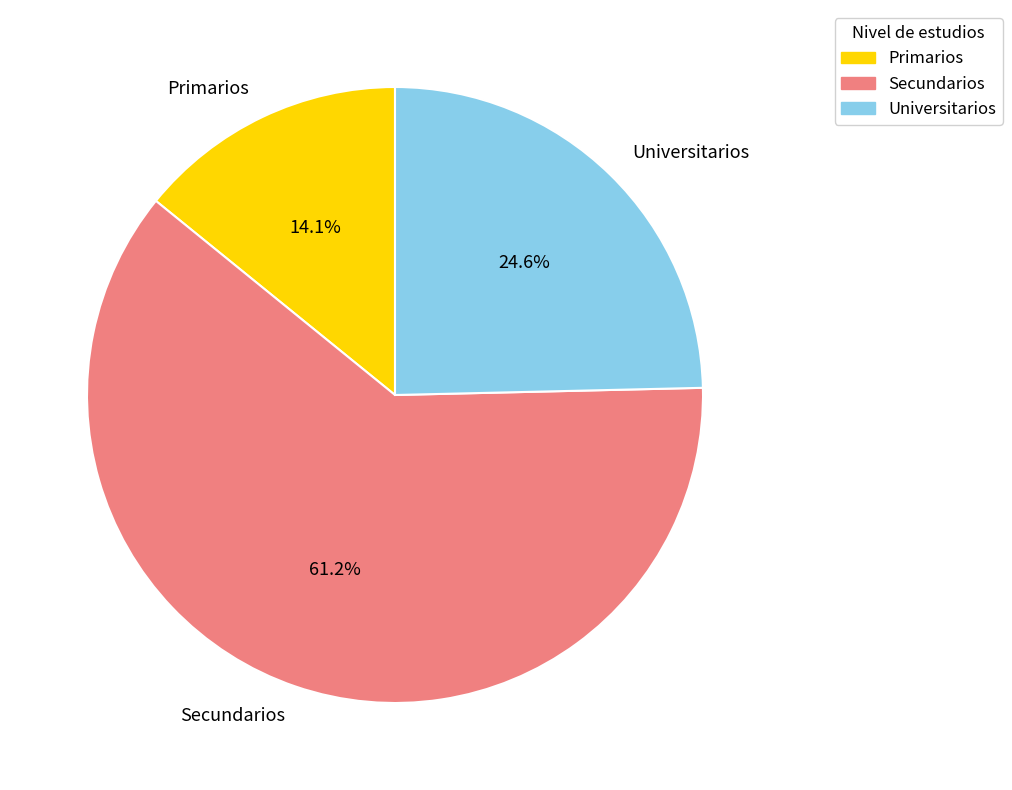

How many segments does this pie chart have?

3